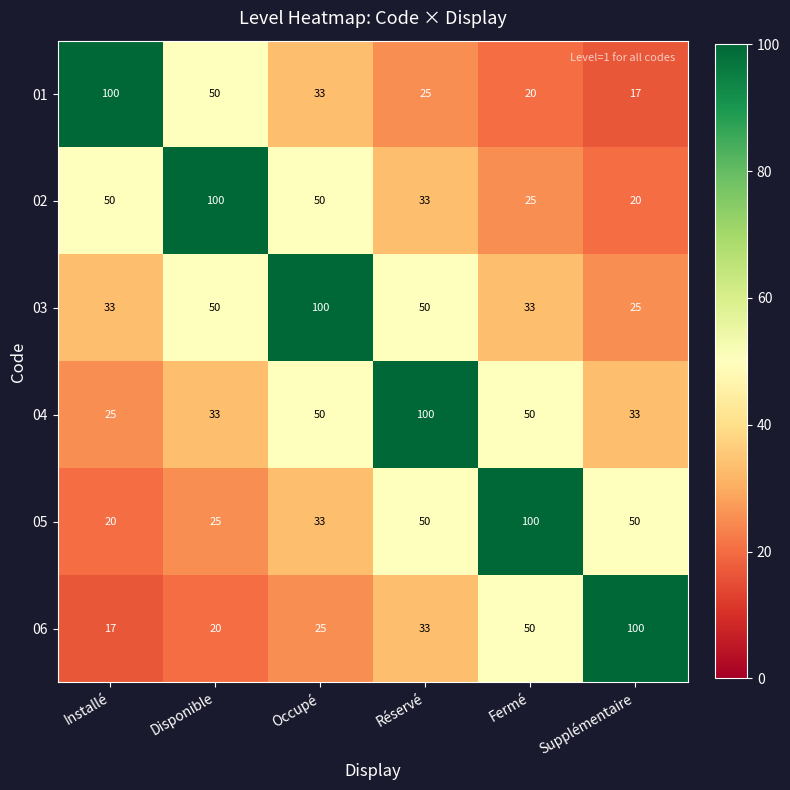

What is the maximum value shown in the chart?

100